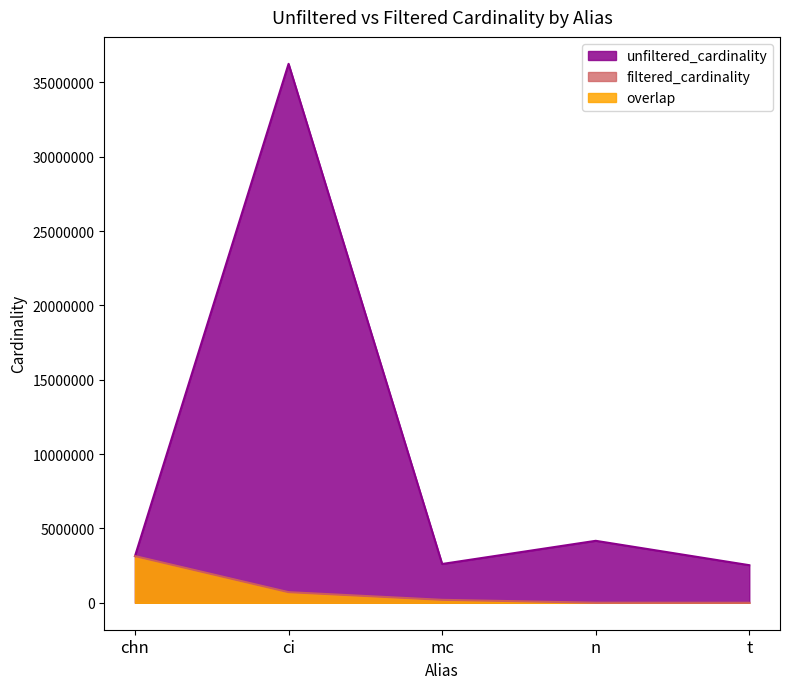

Where is the first local maximum for unfiltered_cardinality?

ci